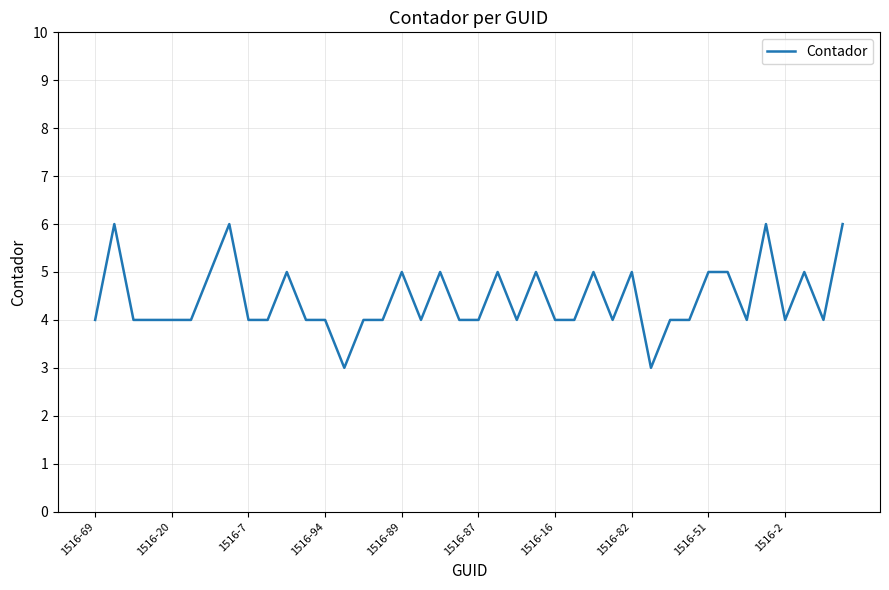

What is the average value?

4